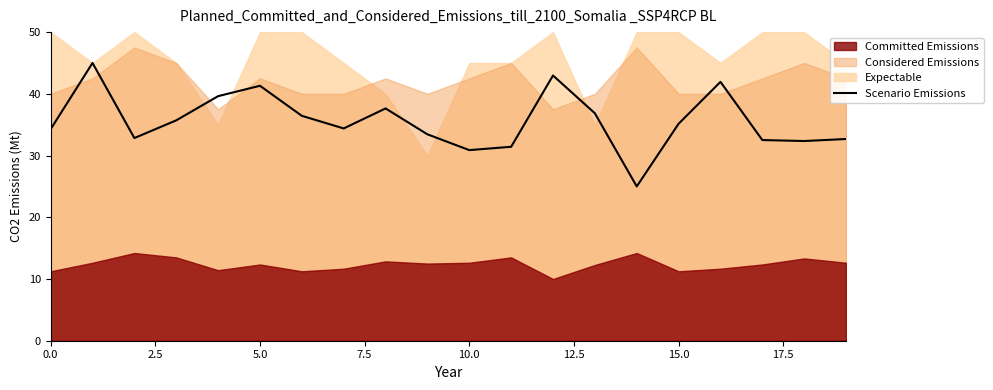

How many lines are shown in the chart?

1